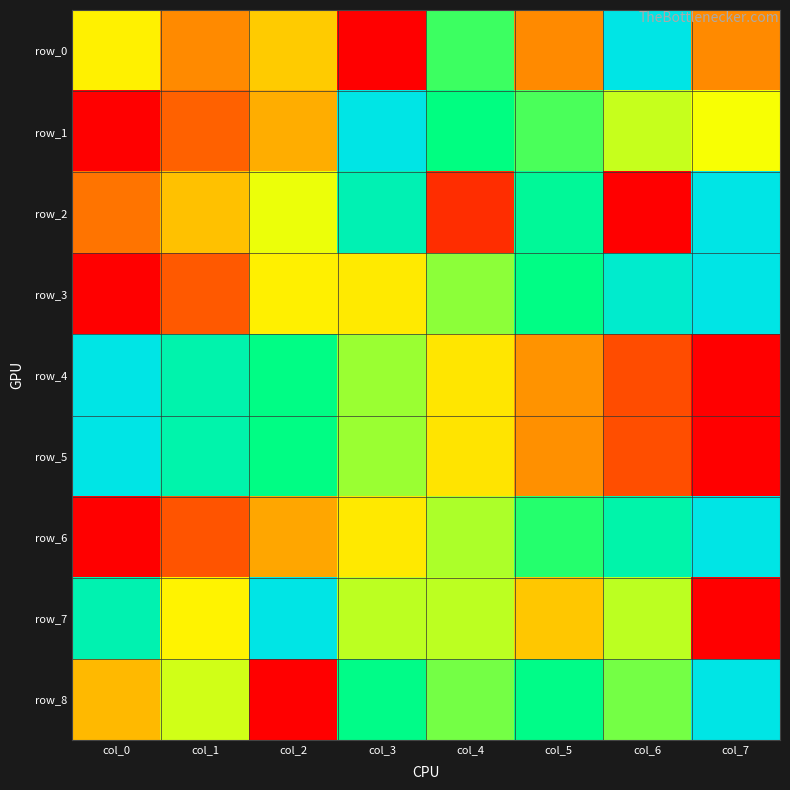

How many data points in row_4 are above 0?

7